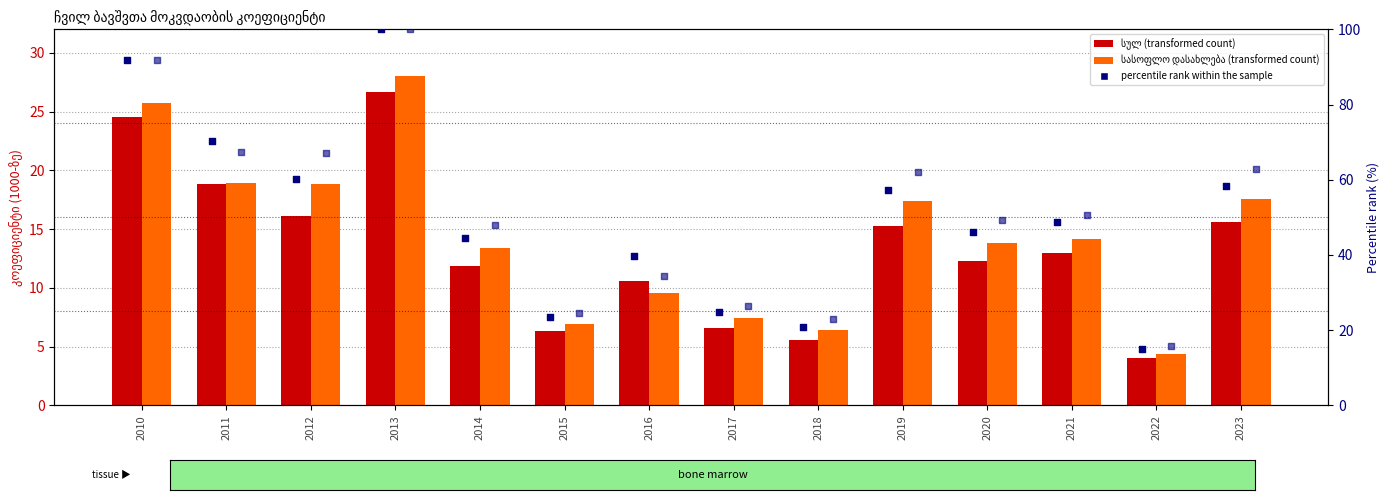

At which category is the sum across all series the highest?

2013